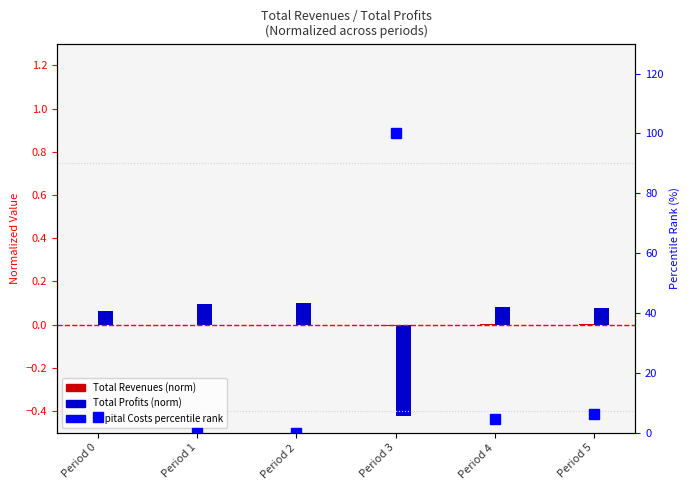

Is it true that Total Revenues (norm) equals -0.0 at Period 1?

False